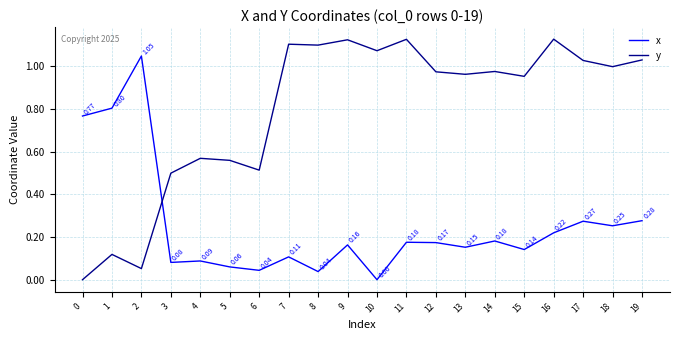

At how many categories does at least one series exceed 0?

20